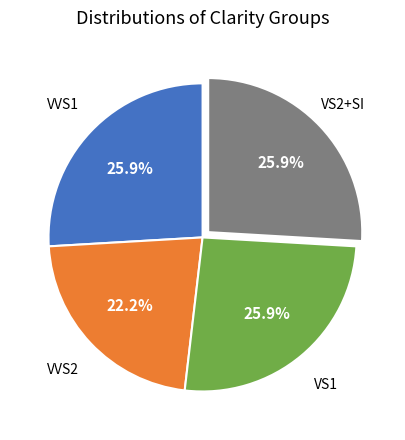

Is VS2+SI the majority of the pie?

No